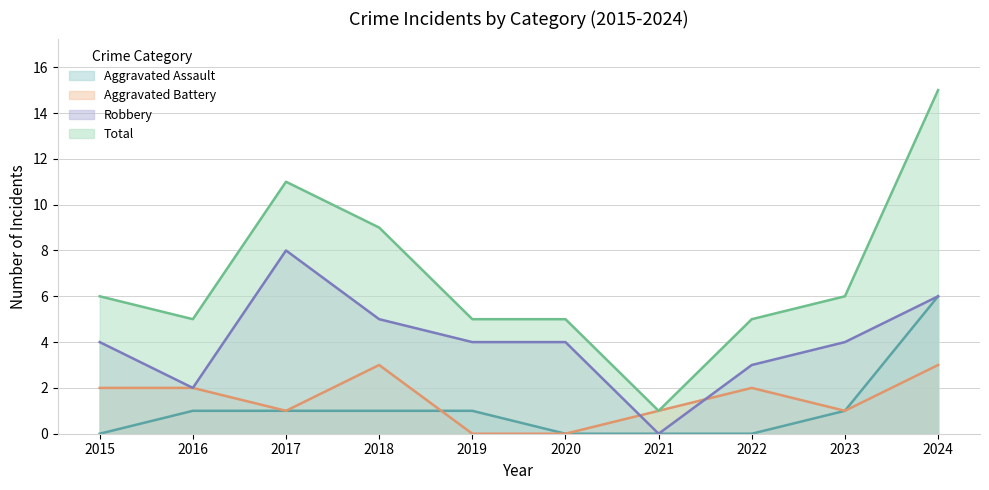

What is the difference between the maximum and minimum values in the Aggravated Assault series?

6